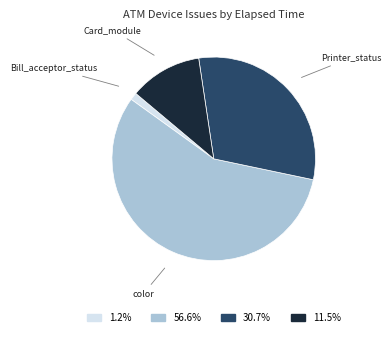

Does any single category account for the majority?

Yes